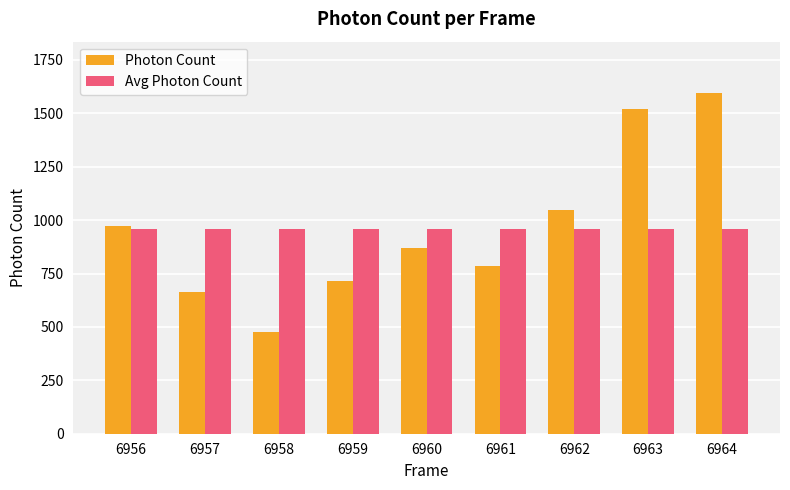

What is the spread (max minus min) of values at 6957?

298.4